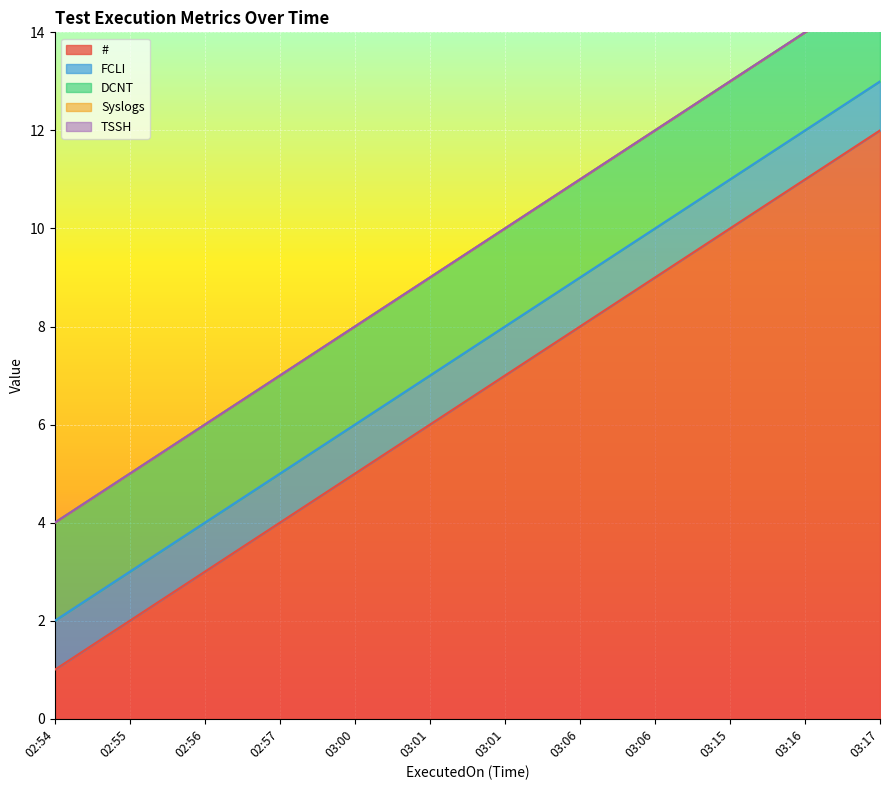

Reading left to right, list all the values displayed in this chart.

FCLI: 02:54=1	02:55=1	02:56=1	02:57=1	03:00=1	03:01=1	03:01=1	03:06=1	03:06=1	03:15=1	03:16=1	03:17=1
TSSH: 02:54=0	02:55=0	02:56=0	02:57=0	03:00=0	03:01=0	03:01=0	03:06=0	03:06=0	03:15=0	03:16=0	03:17=0
DCNT: 02:54=2	02:55=2	02:56=2	02:57=2	03:00=2	03:01=2	03:01=2	03:06=2	03:06=2	03:15=2	03:16=2	03:17=2
Syslogs: 02:54=0	02:55=0	02:56=0	02:57=0	03:00=0	03:01=0	03:01=0	03:06=0	03:06=0	03:15=0	03:16=0	03:17=0
#: 02:54=1	02:55=2	02:56=3	02:57=4	03:00=5	03:01=6	03:01=7	03:06=8	03:06=9	03:15=10	03:16=11	03:17=12